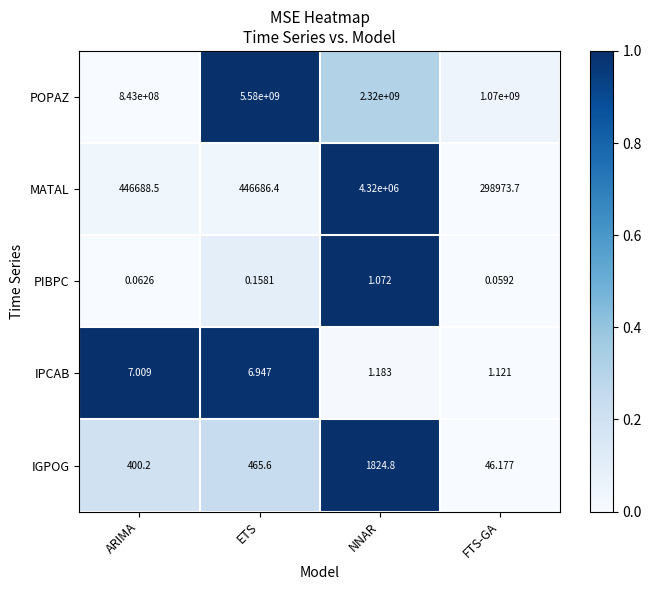

Which series has the largest total across all categories?

POPAZ